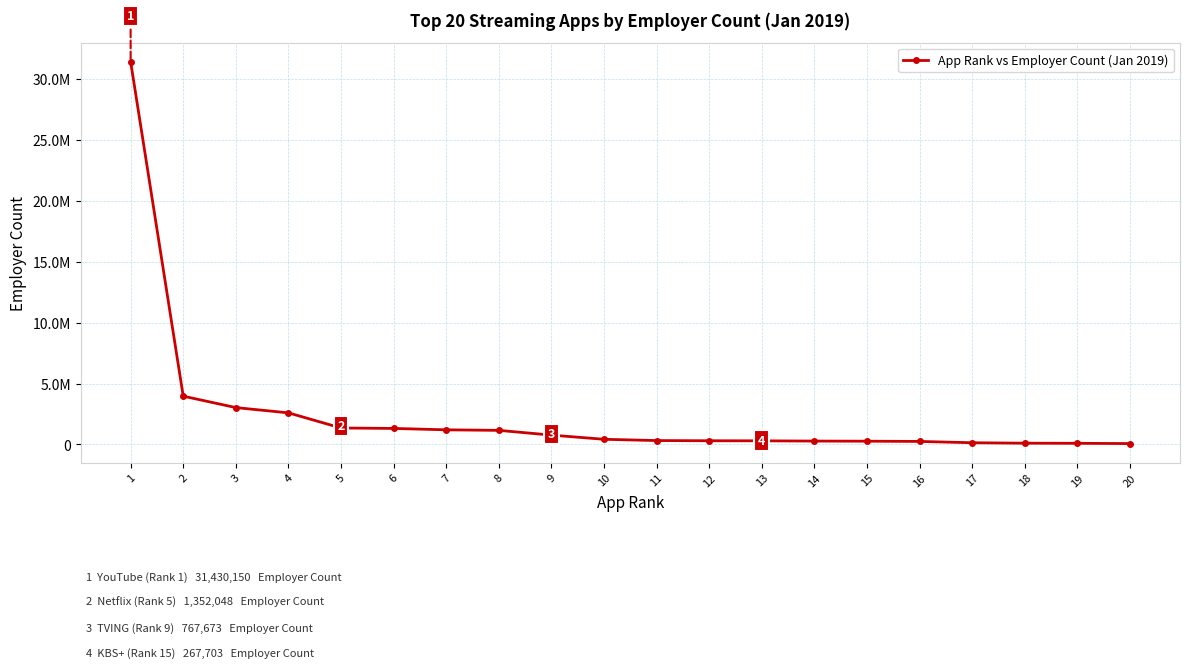

Which category has the lowest value across all series?

20